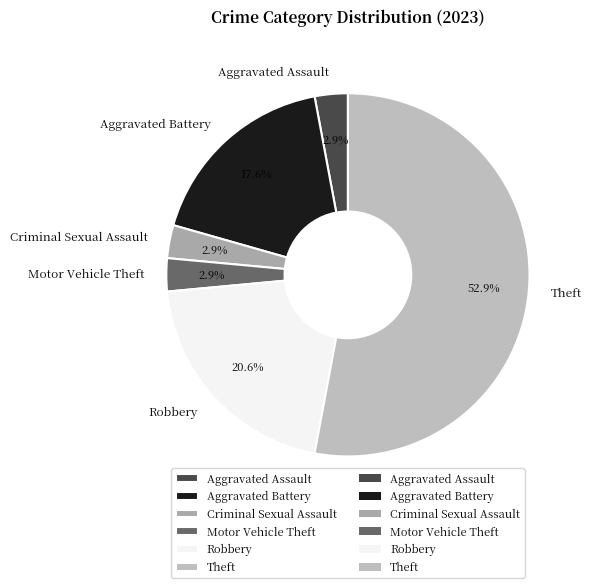

To the nearest percent, what is the difference between the largest and smallest slice percentages?

50%